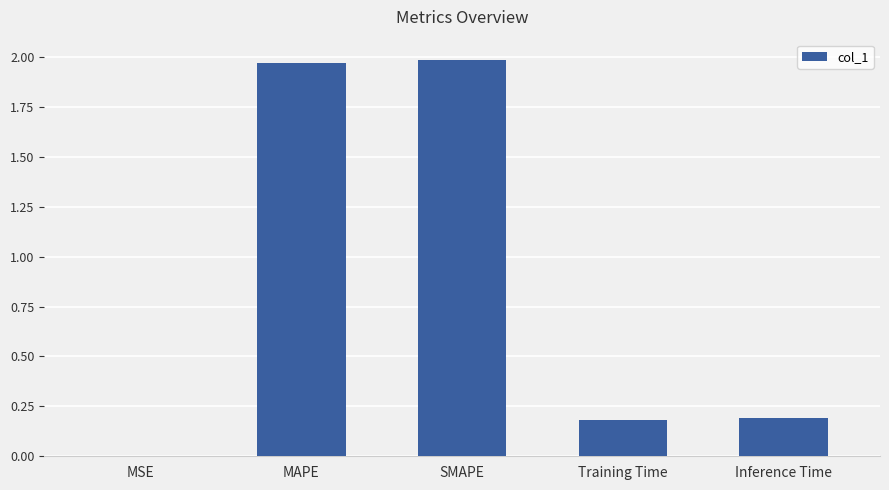

How many distinct data groups are displayed?

1